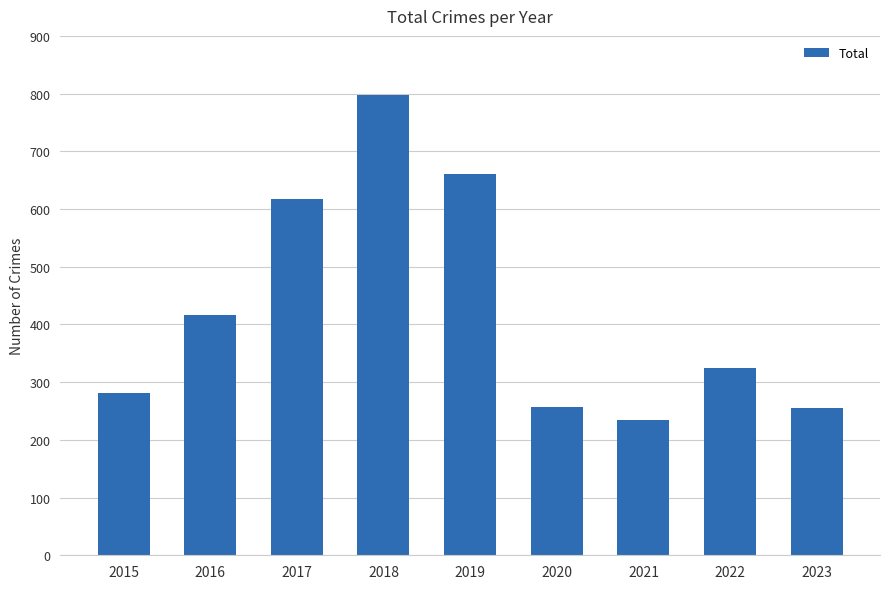

Between 2019 and 2023, which is larger?

2019